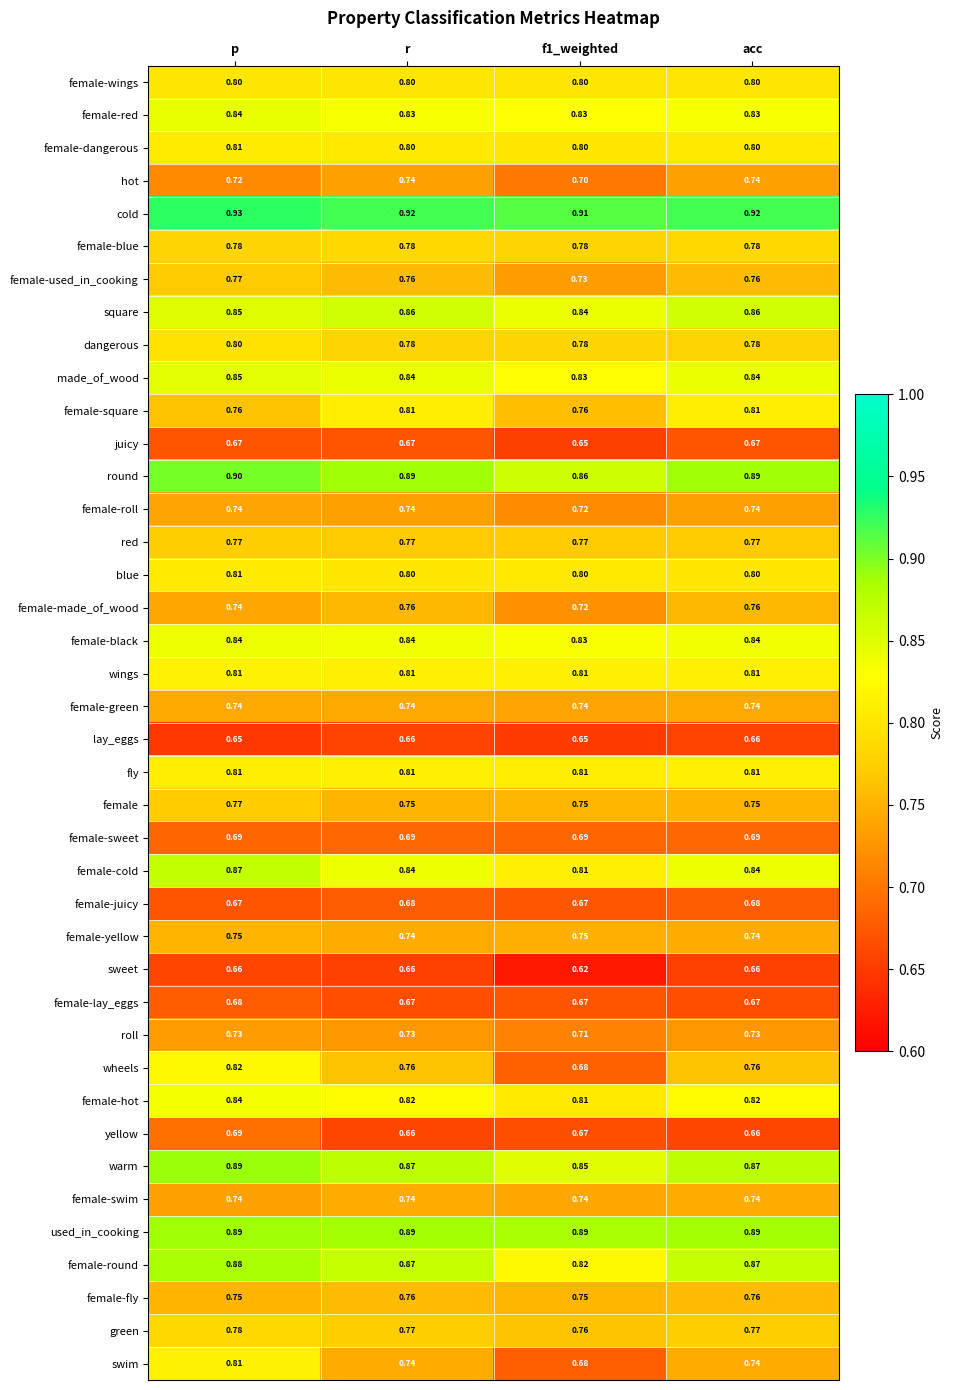

Count the number of categories in the chart.

4